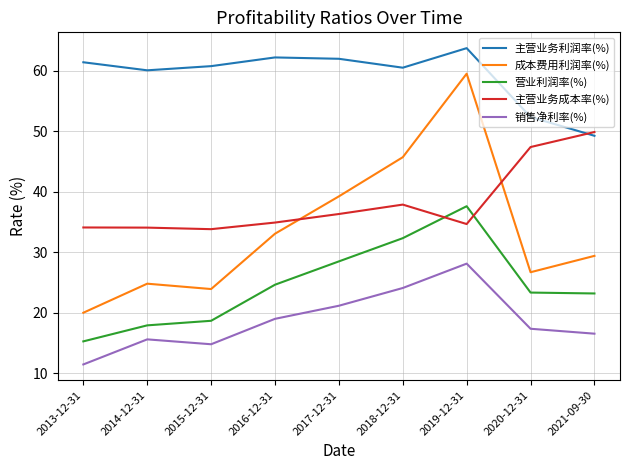

Which series changed the most between 2017-12-31 and 2018-12-31?

成本费用利润率(%)